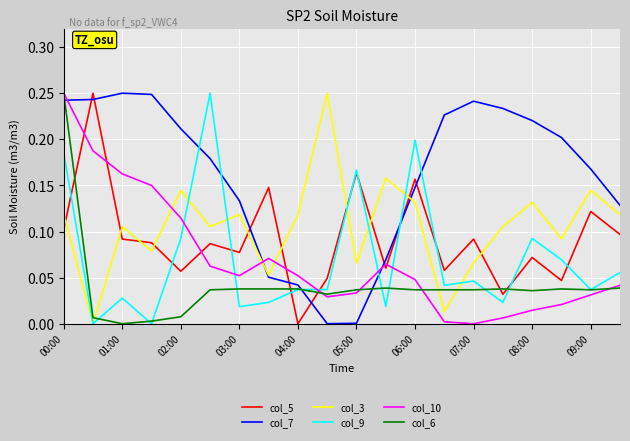

After their last crossing, which series has the higher values: col_9 or col_7?

col_7